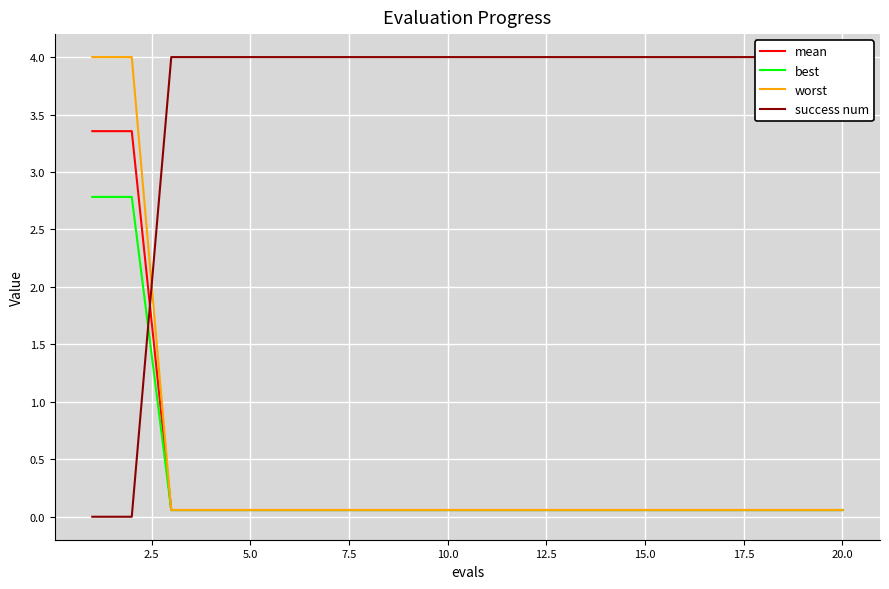

Is it true that mean equals 0.1 at 20.0?

True